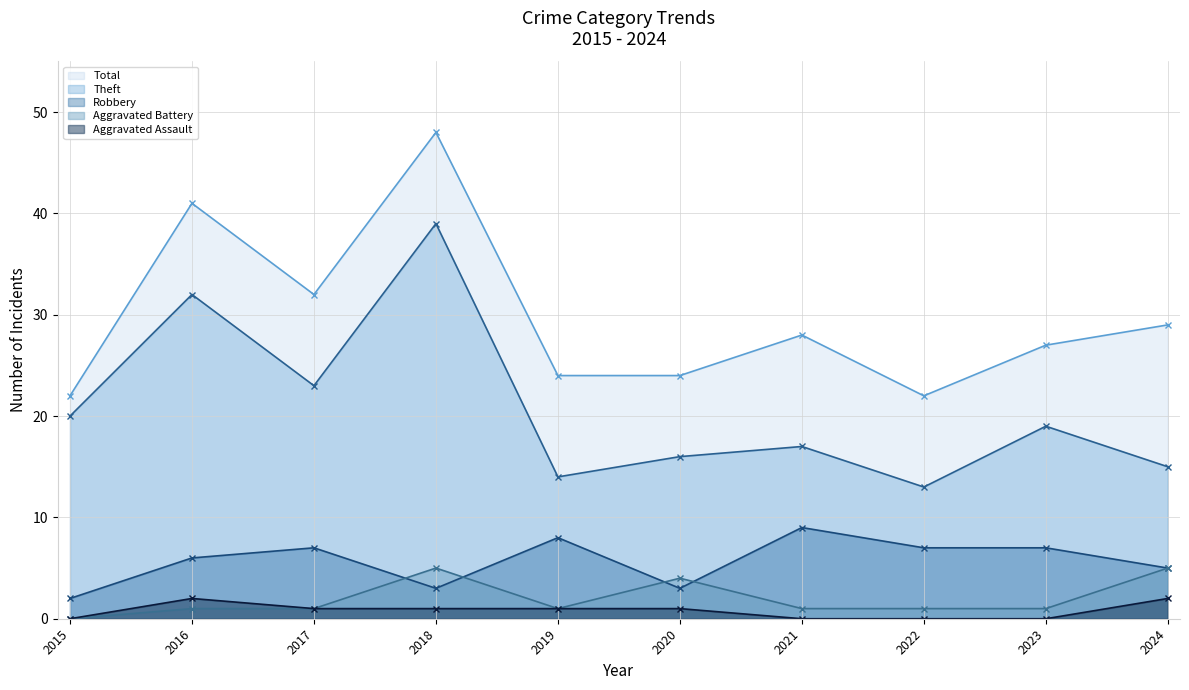

What are all the series names shown in the legend?

Total, Theft, Robbery, Aggravated Battery, Aggravated Assault